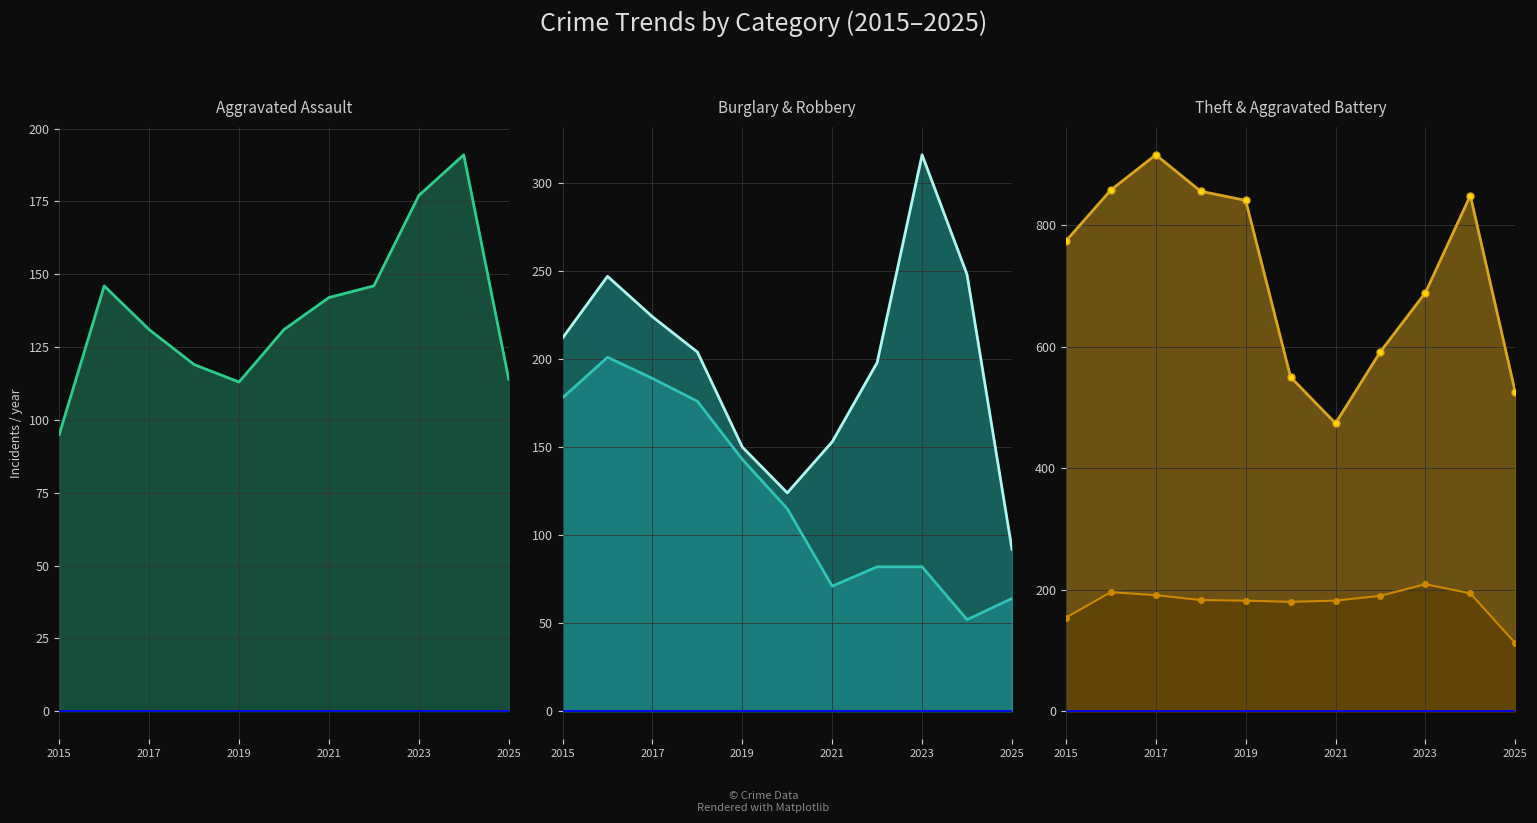

What is the sum of all Burglary Line values?

1353